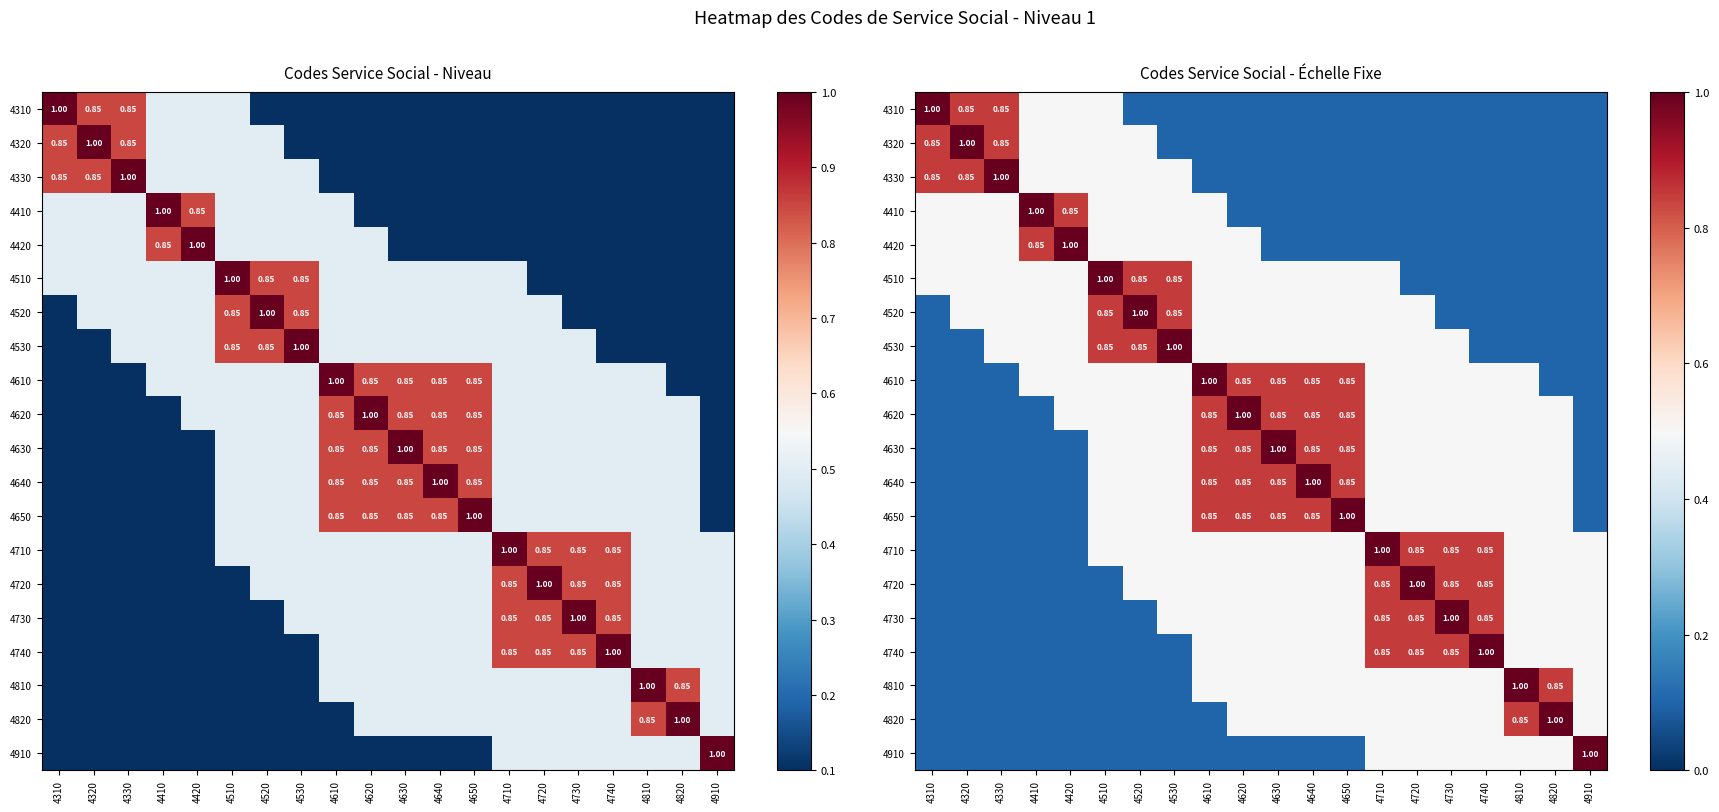

At which label does 4320 reach its minimum?

4530